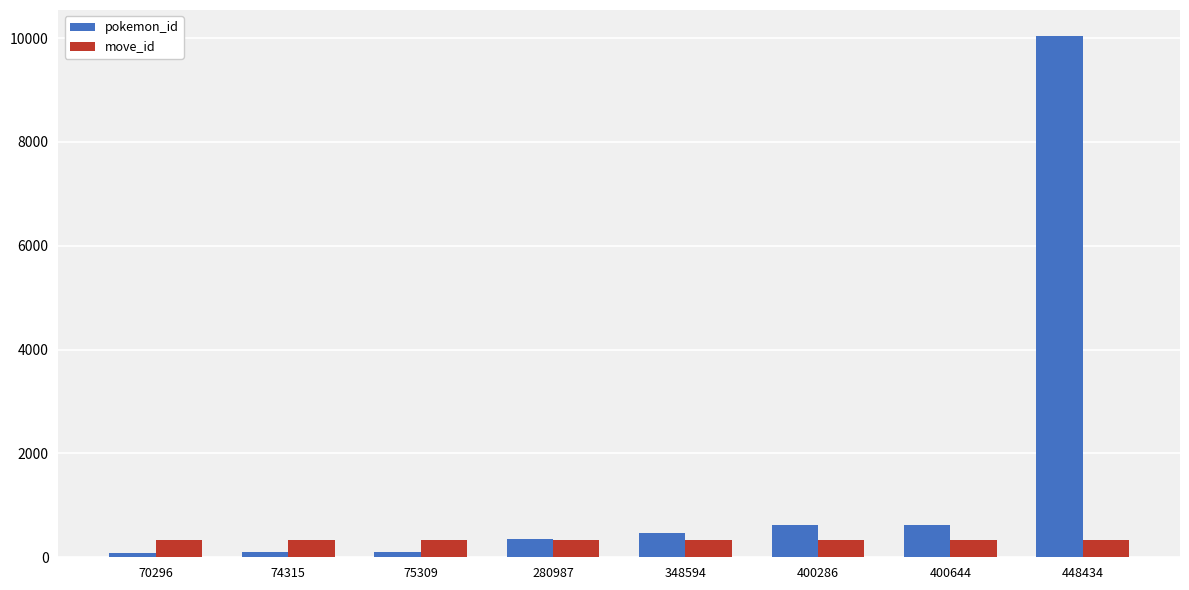

True or false: pokemon_id has a value of 94 at 75309.

True